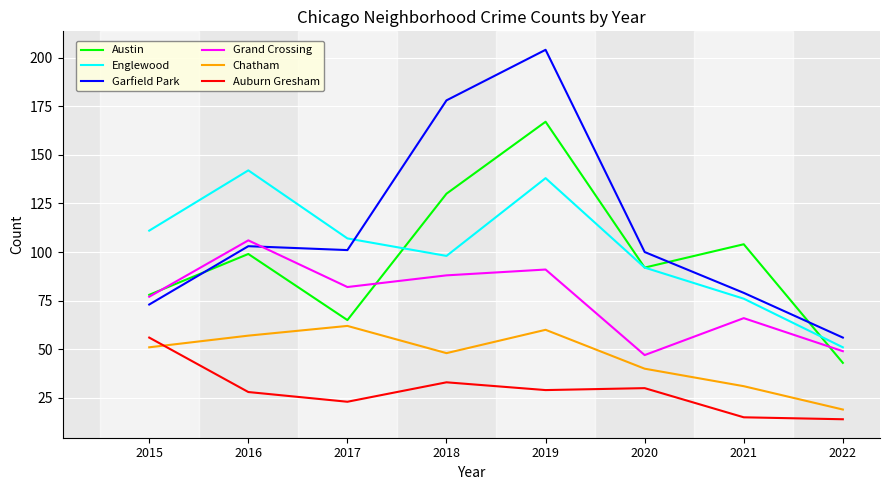

Count the number of data series in this chart.

6